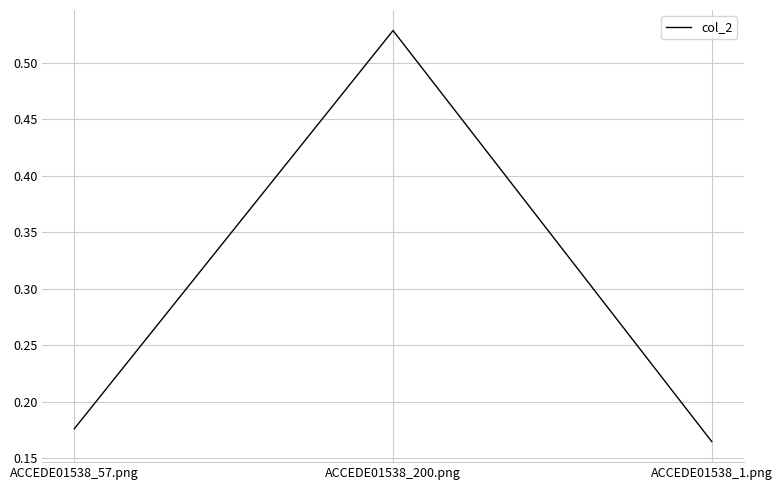

List the labels in order of value, smallest first.

ACCEDE01538_1.png, ACCEDE01538_57.png, ACCEDE01538_200.png